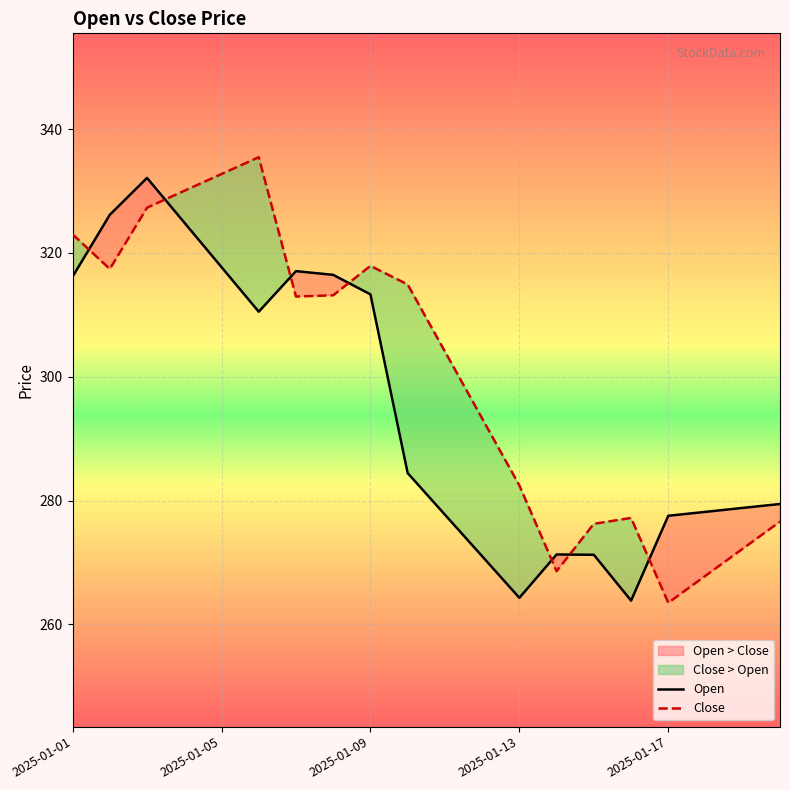

In Close, how many points are lower than both neighbors (excluding endpoints)?

4